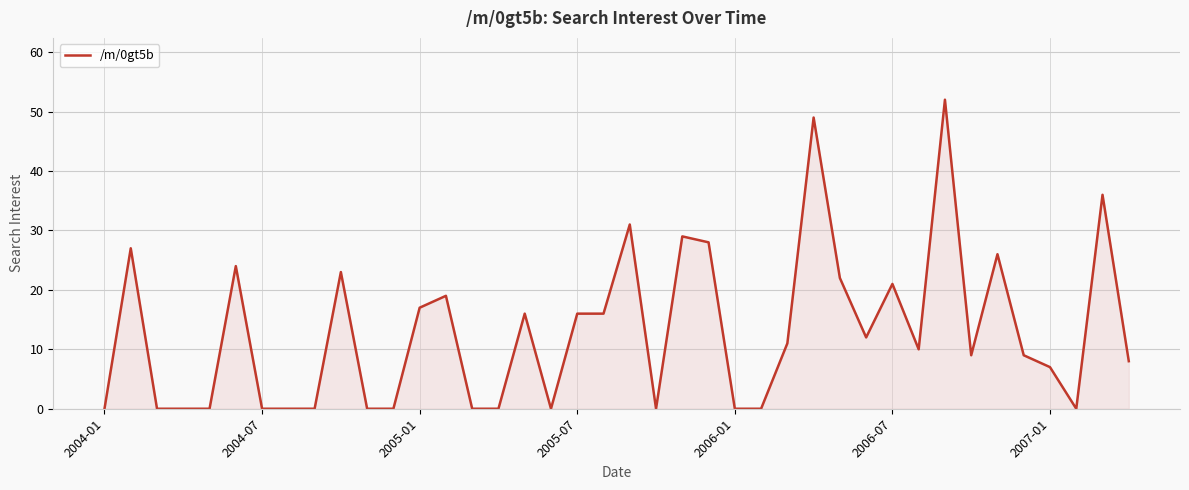

How many values are below 10?

20